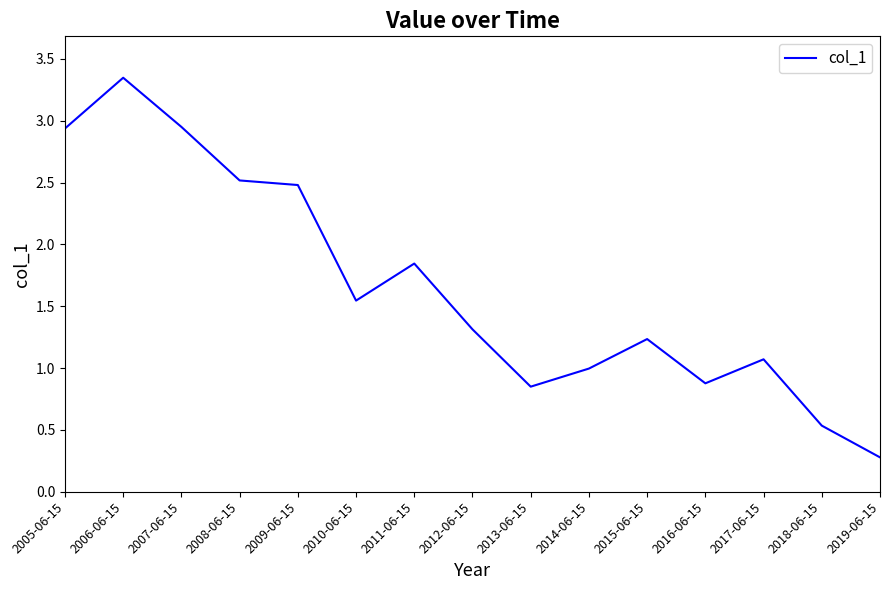

What is the difference between the values at 2018-06-15 and 2010-06-15?

1.0